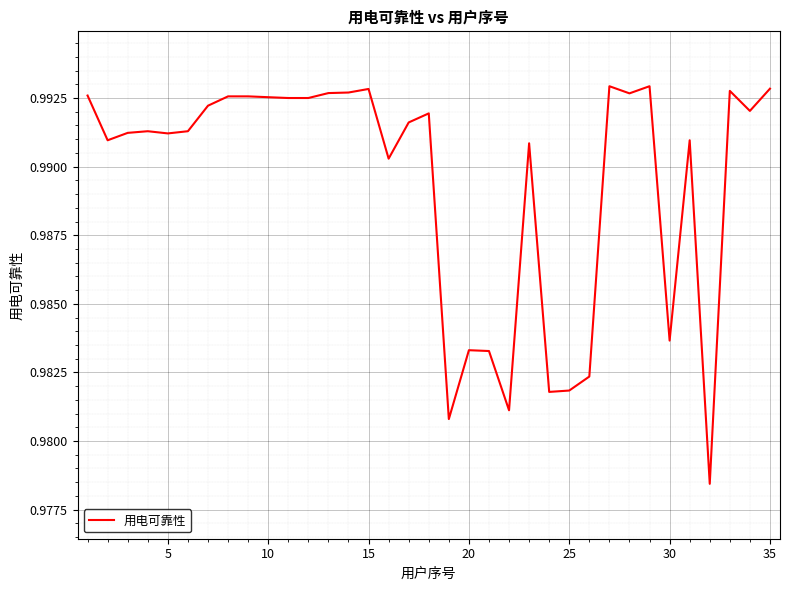

What is the smallest value displayed?

1.0